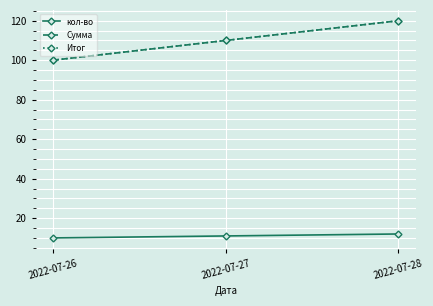

At which category is the sum across all series the highest?

2022-07-28